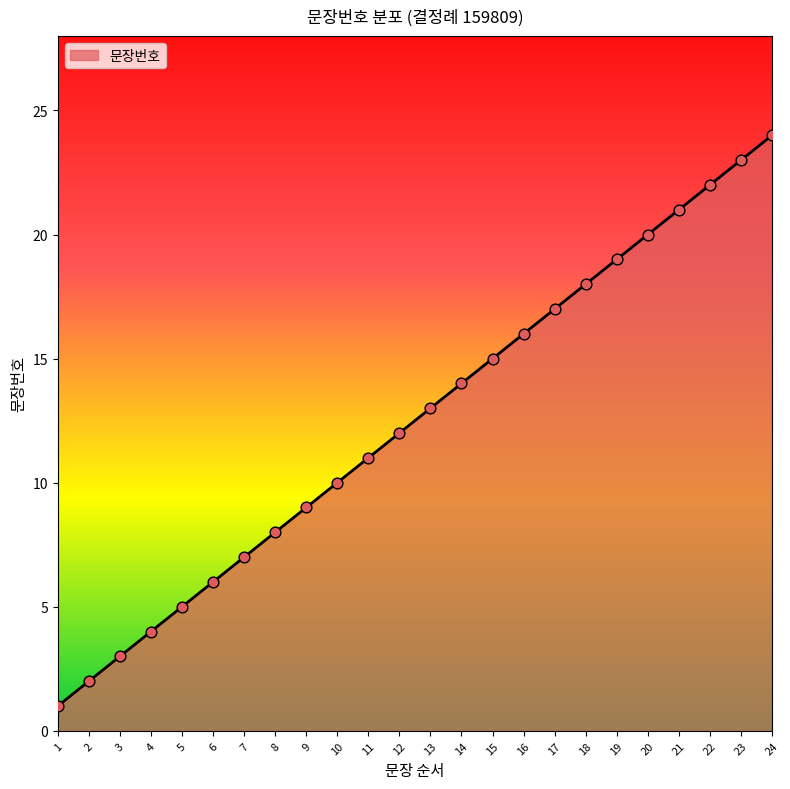

Which has a higher value, 21 or 5?

21